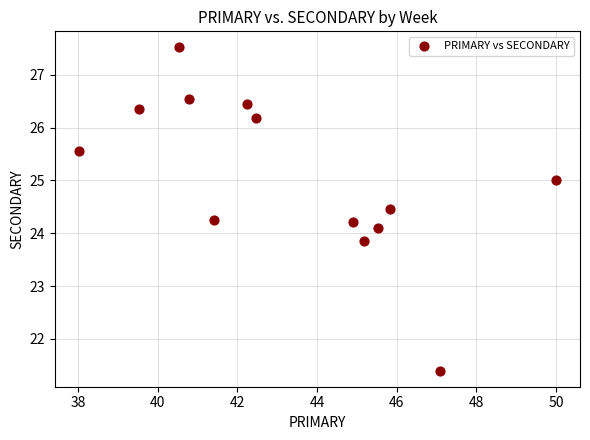

What is the range of X values (max minus min)?

12.0